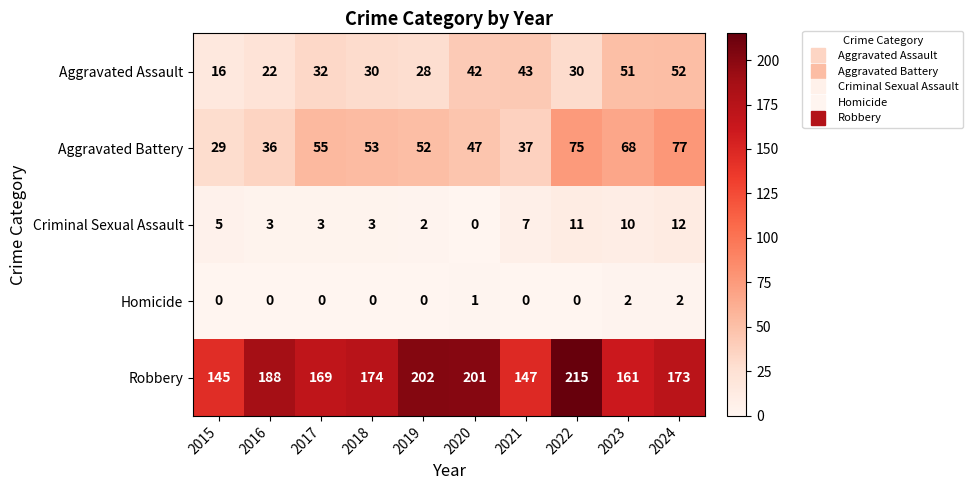

Where is Homicide nearest to the value 1?

2020